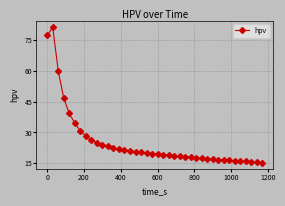

What is the sum of all values?

1007.1